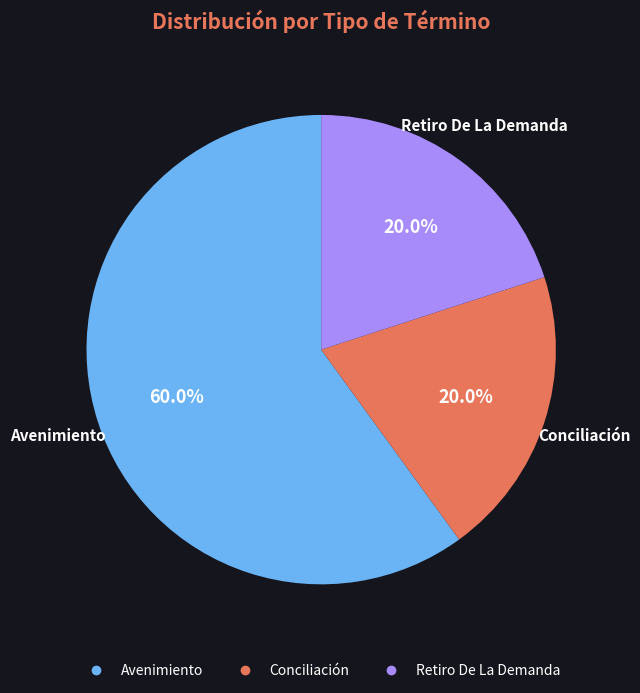

What is the largest slice in the pie chart?

Avenimiento